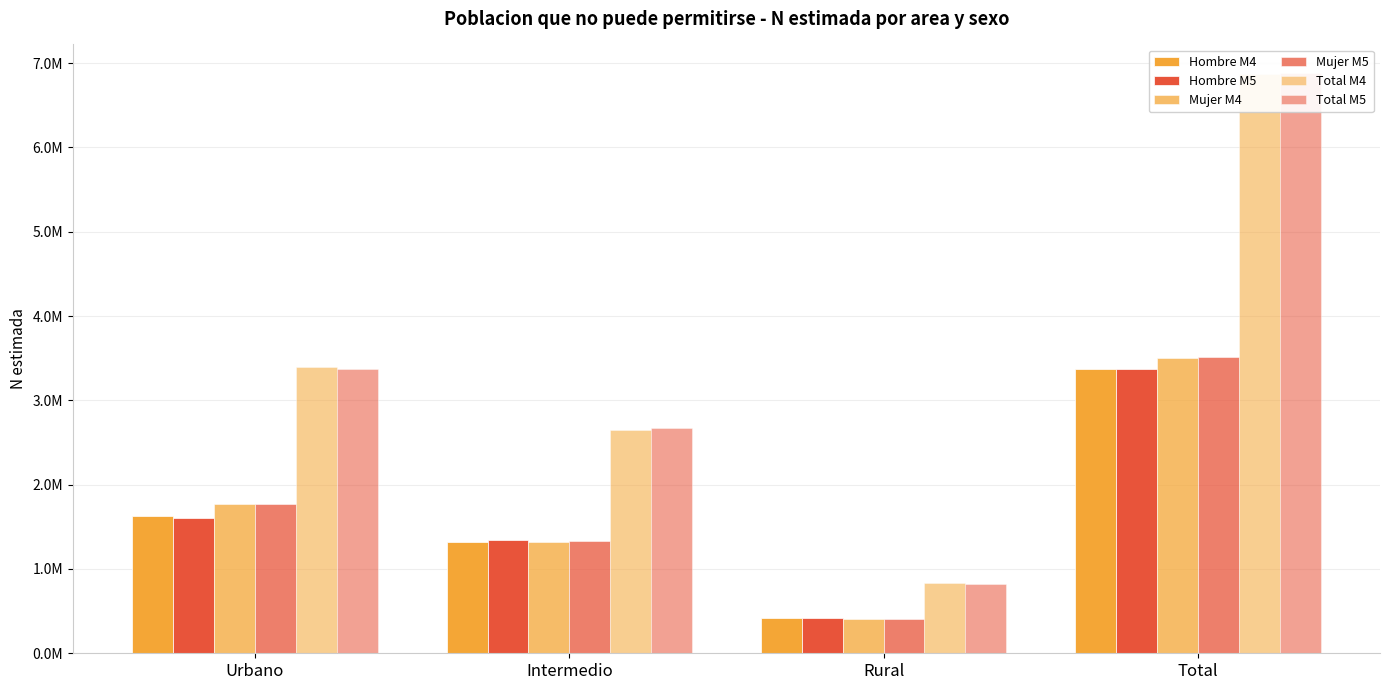

What are all the series names shown in the legend?

Hombre M4, Hombre M5, Mujer M4, Mujer M5, Total M4, Total M5